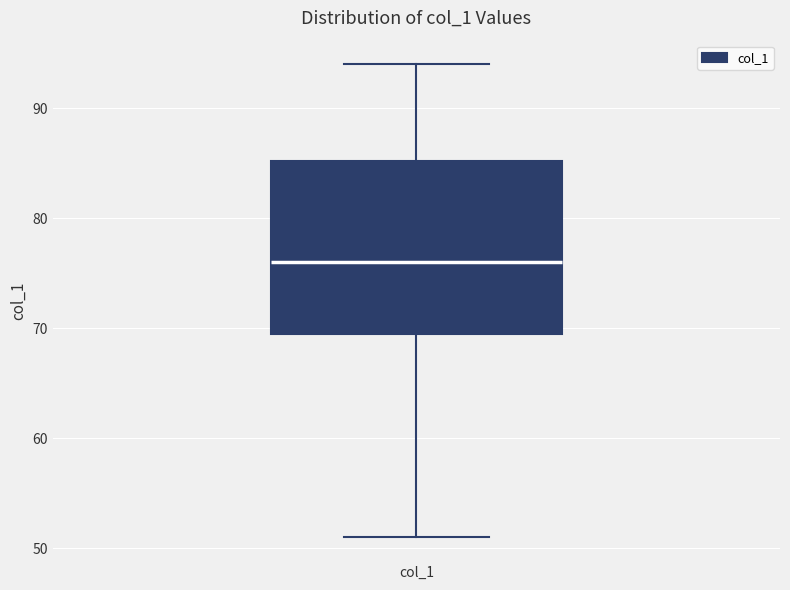

Read this box plot against the y-axis: the position of the median line, the range covered by the box, and the ends of both whiskers. The values are not printed on the chart, so give them approximately, as read against the axis.

median 76, box 70 to 85, whiskers 51 to 94